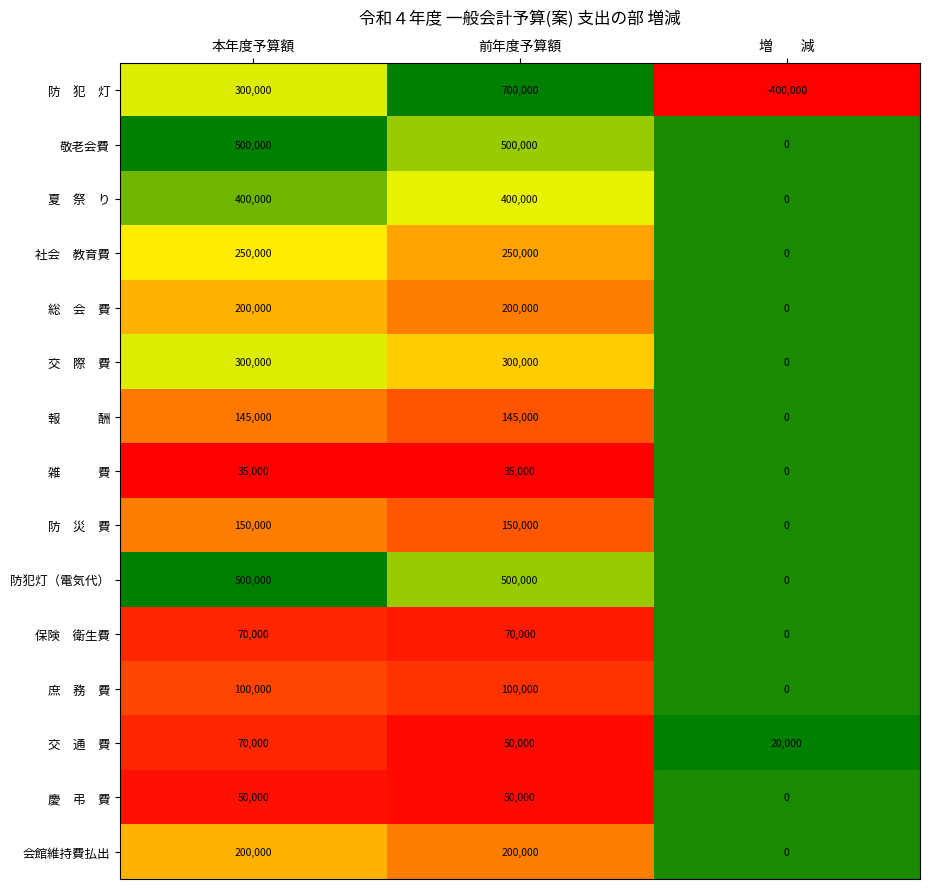

What is the spread (max minus min) of values at 増　　減?

420000